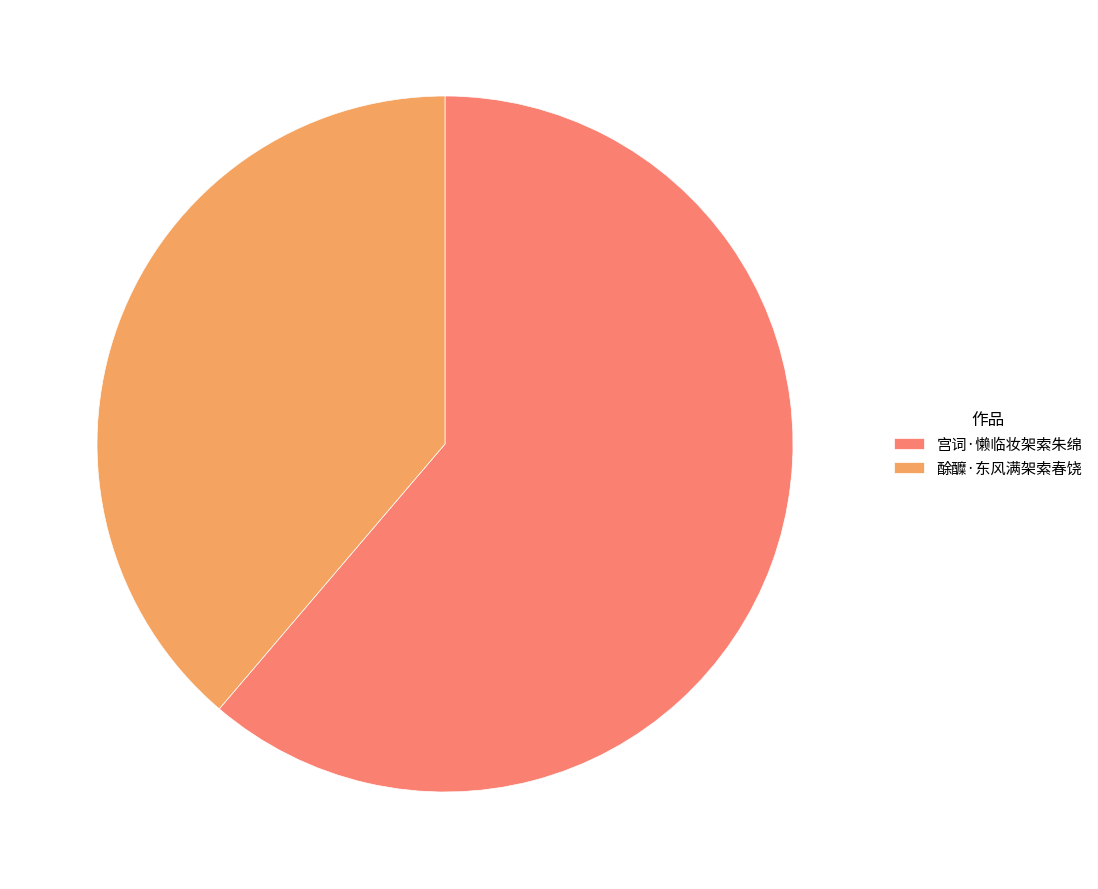

What is the largest slice in the pie chart?

宫词·懒临妆架索朱绵